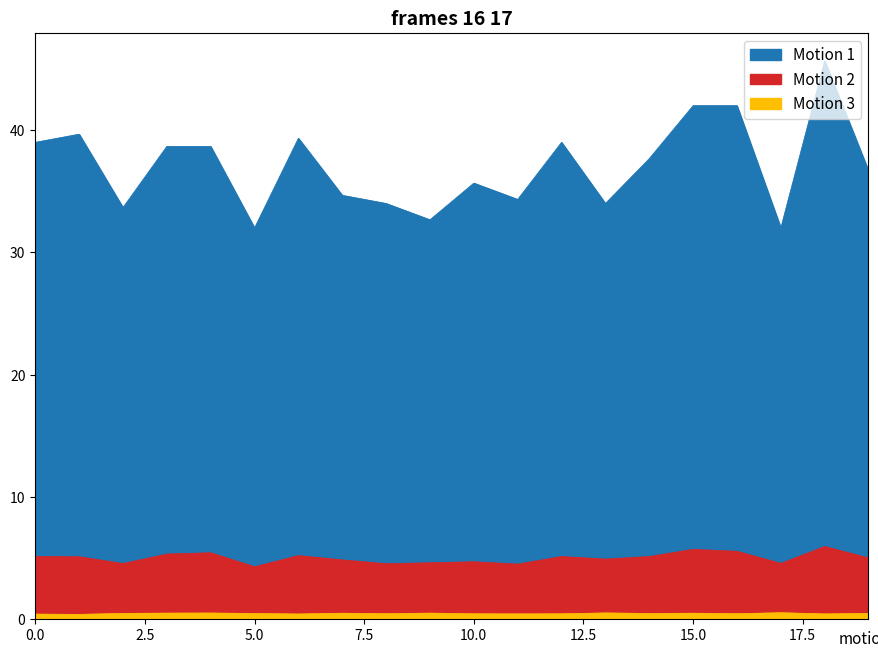

Is the value of Motion 1 at 14 greater than the value of Motion 2 at 4?

Yes